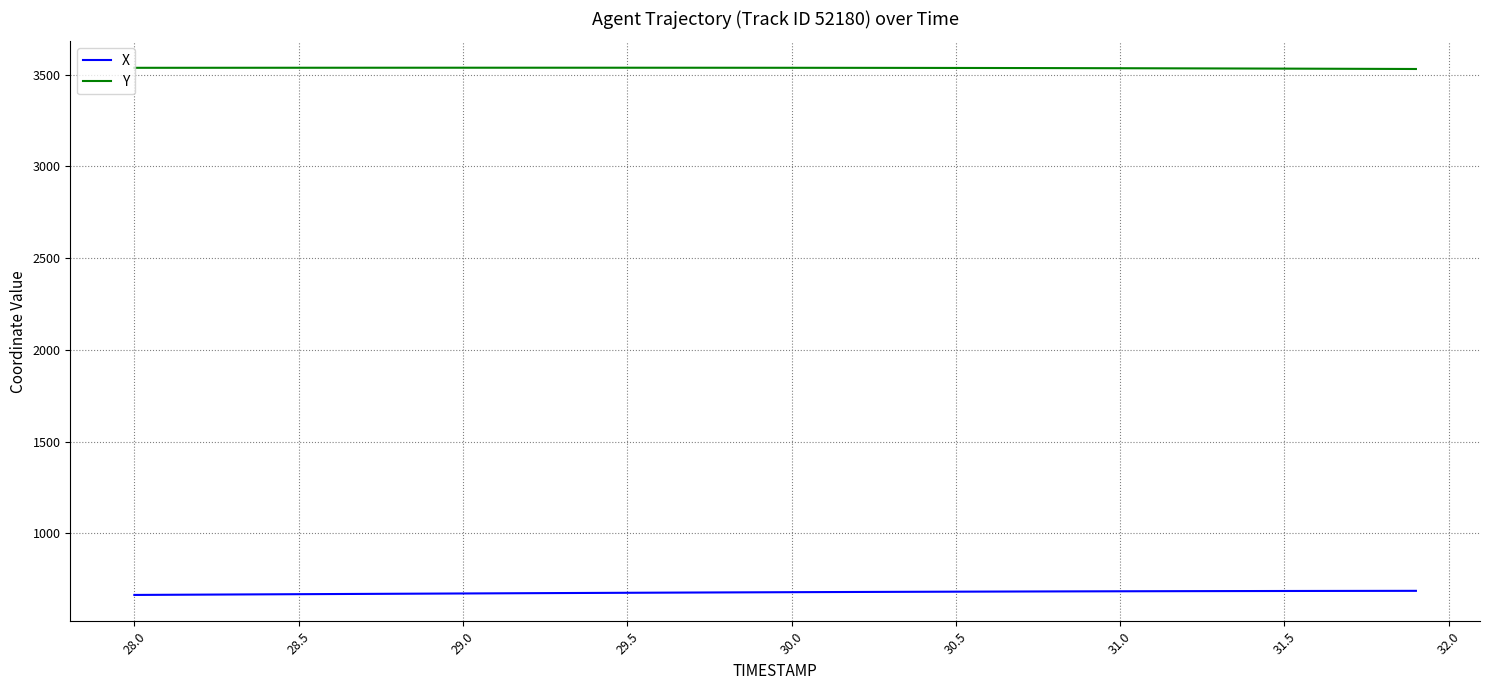

Rank the series by their maximum value, from highest to lowest.

Y, X